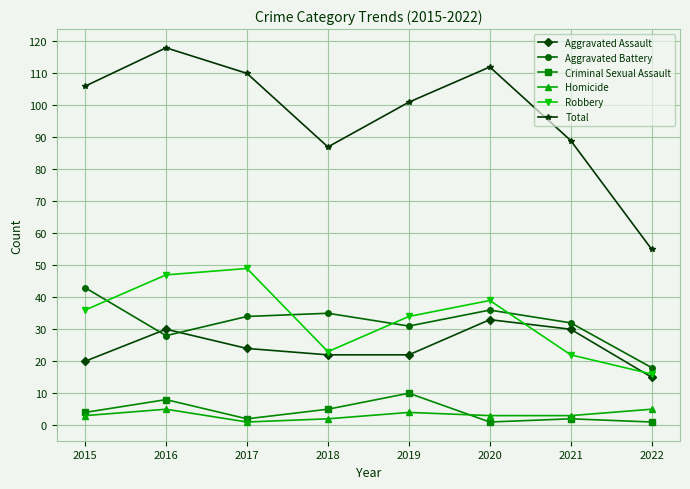

What value does the Criminal Sexual Assault series have at 2022?

1